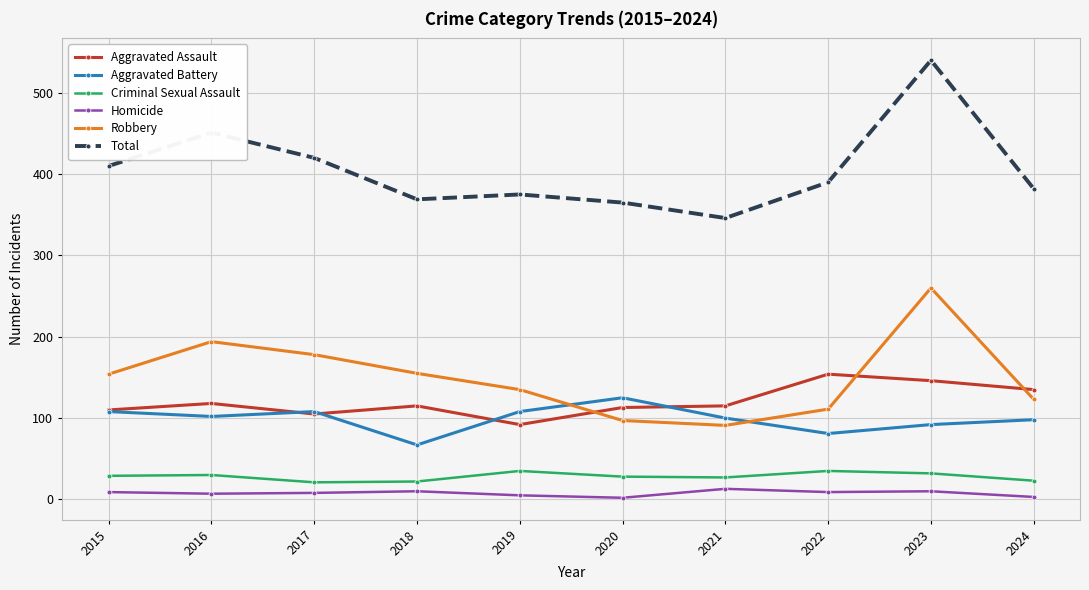

Which series changed the most between 2016 and 2020?

Robbery